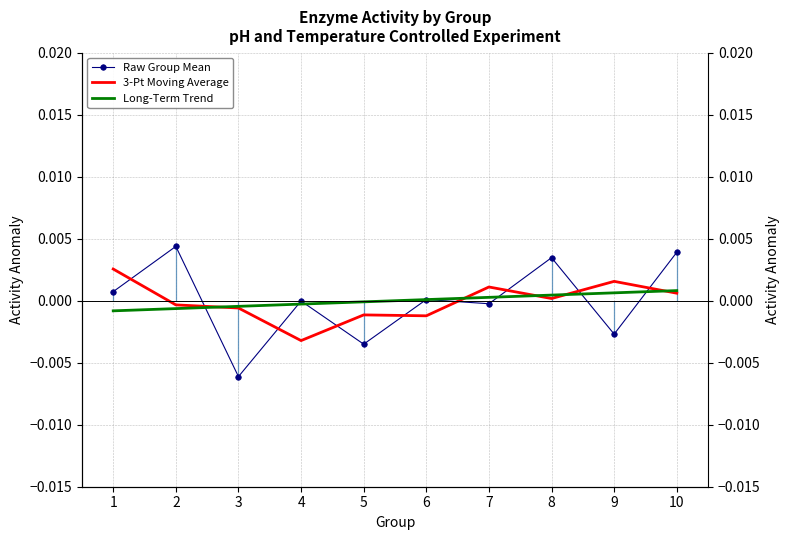

The value of Long-Term Trend at 1 is -0.0. True or false?

True